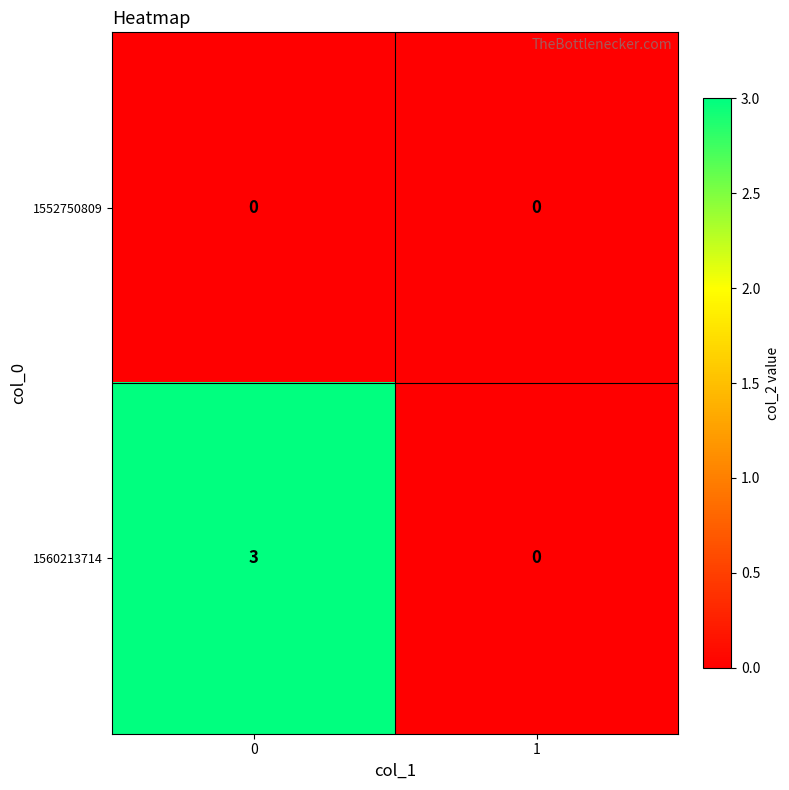

Reading left to right, extract all data points from this chart.

1552750809: 0=0	1=0
1560213714: 0=3	1=0